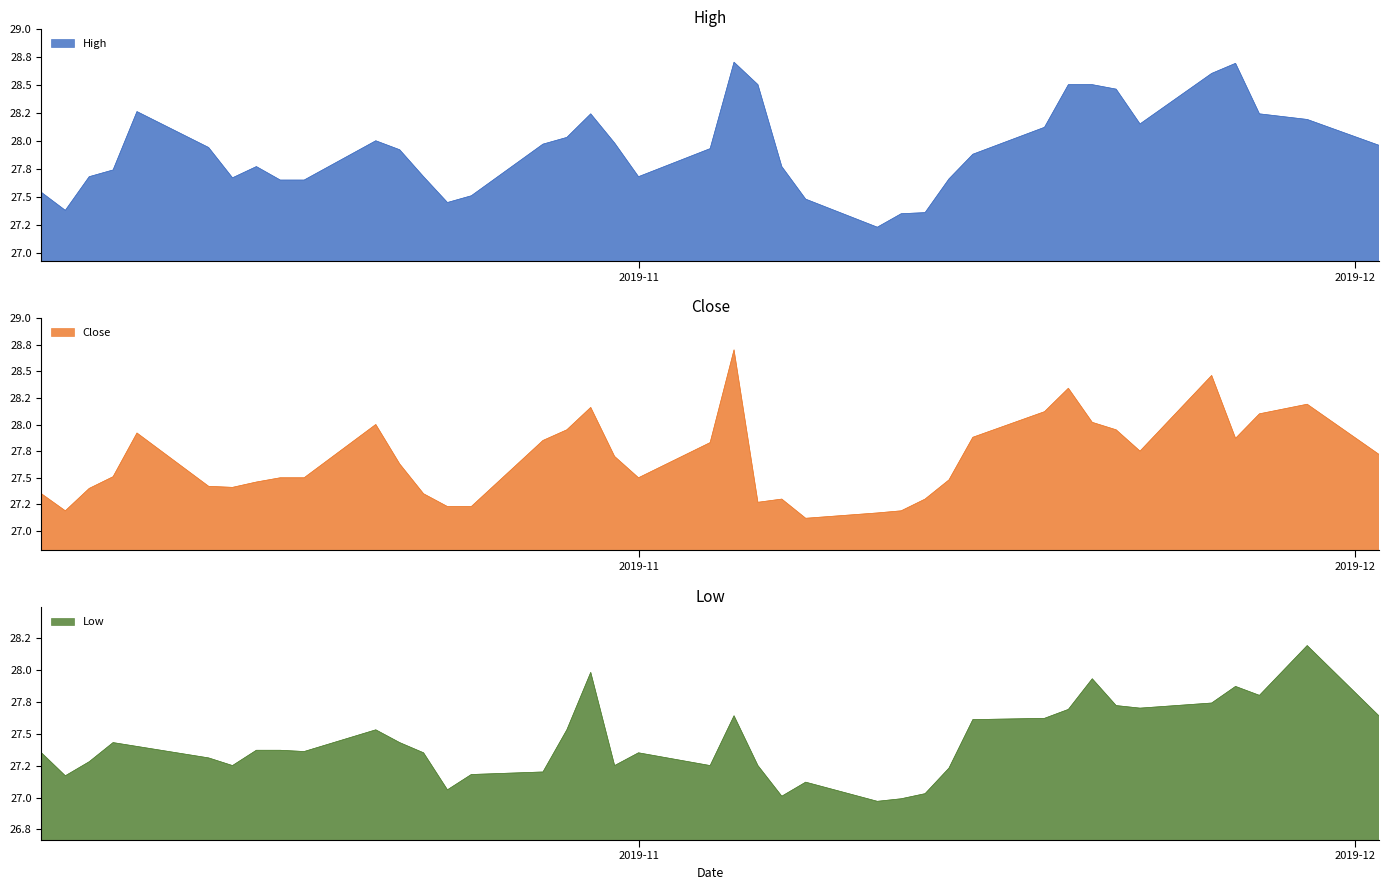

Which series has the widest spread of values?

Close